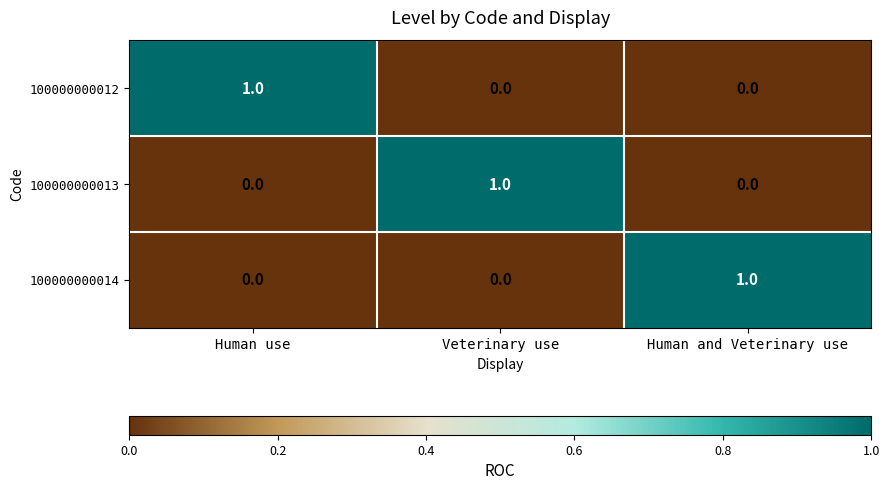

At how many categories does at least one series exceed 0?

3